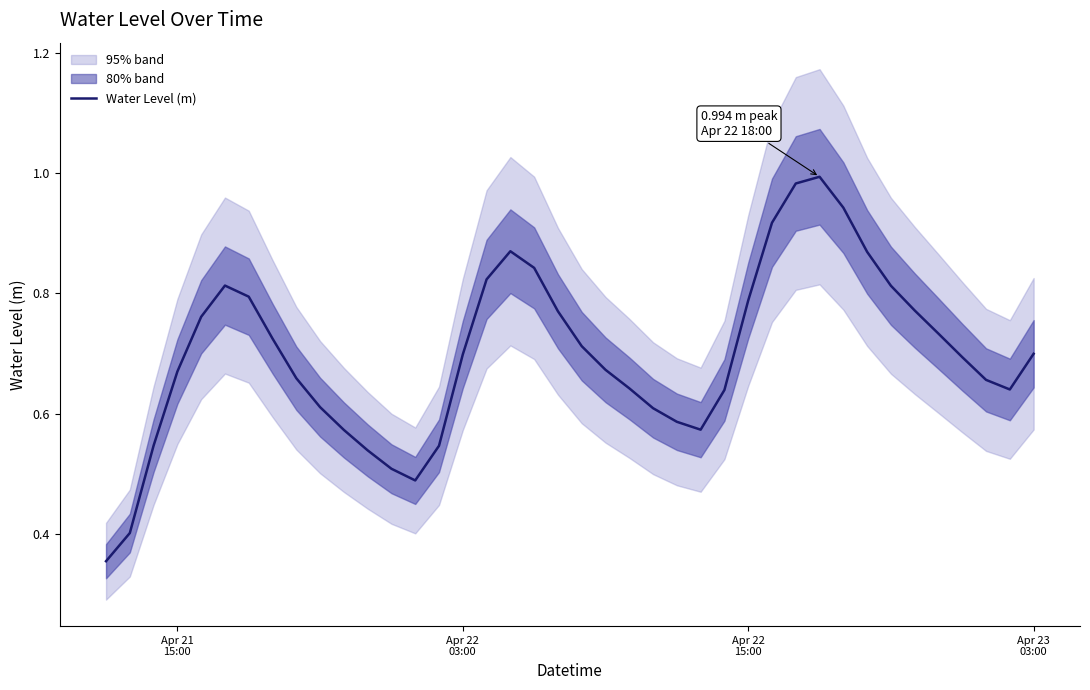

Is it true that the value at 13 is 0.8?

False